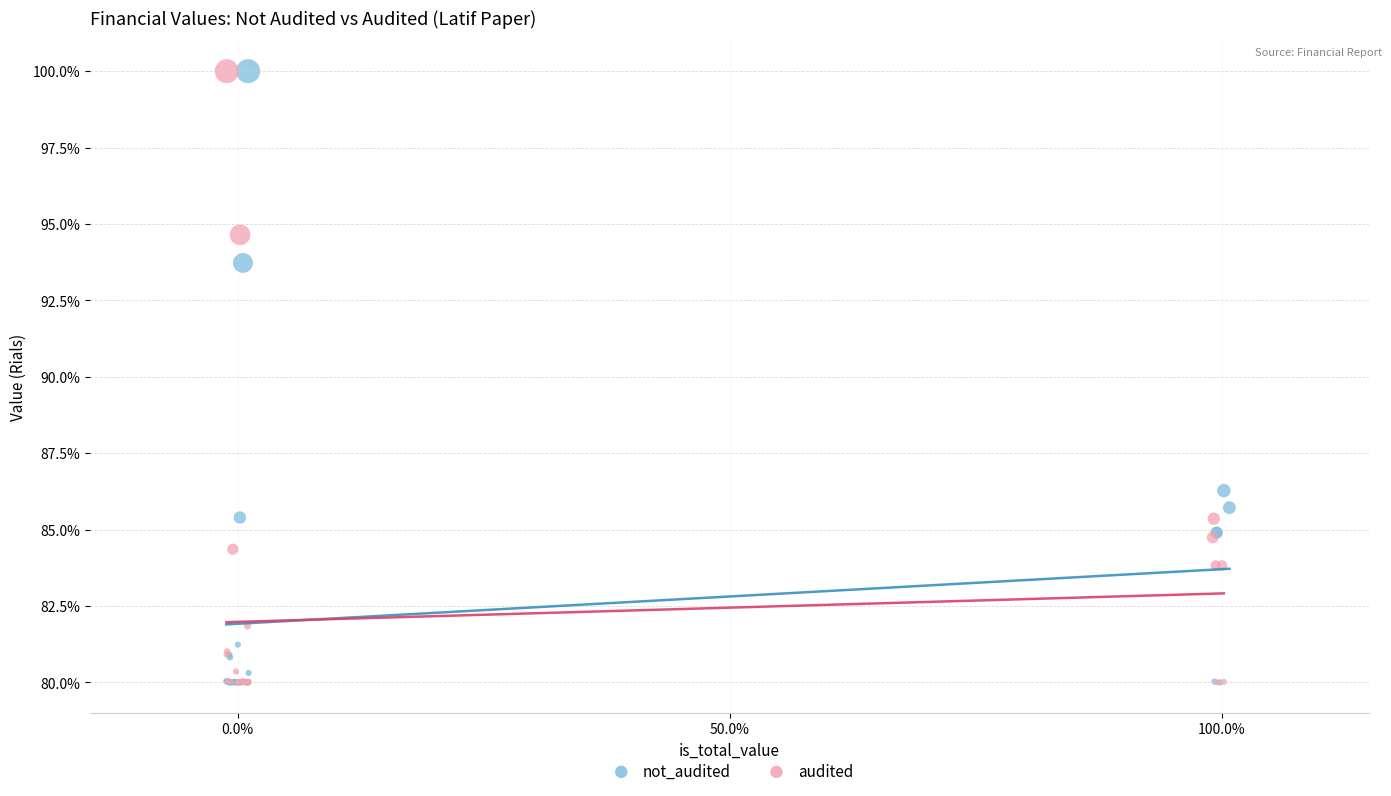

What are all the series names shown in the legend?

not_audited, audited